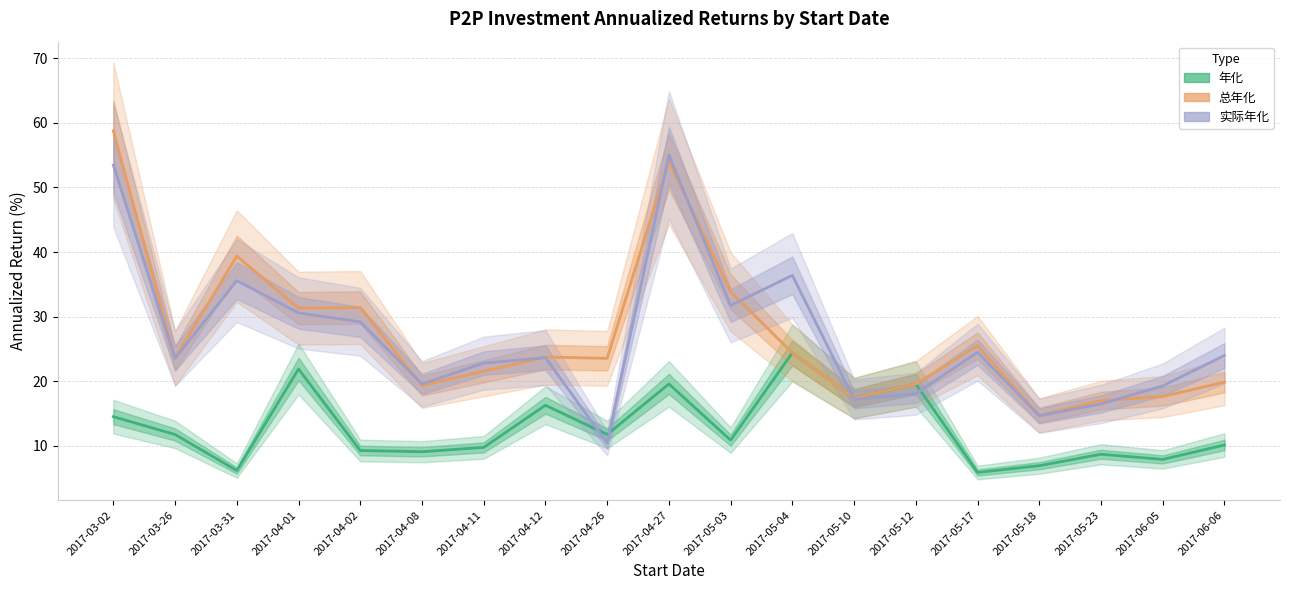

List the labels in order of 总年化 value, largest first.

2017-03-02, 2017-04-27, 2017-03-31, 2017-05-03, 2017-04-02, 2017-04-01, 2017-05-17, 2017-05-04, 2017-04-12, 2017-03-26, 2017-04-26, 2017-04-11, 2017-06-06, 2017-05-12, 2017-04-08, 2017-06-05, 2017-05-10, 2017-05-23, 2017-05-18